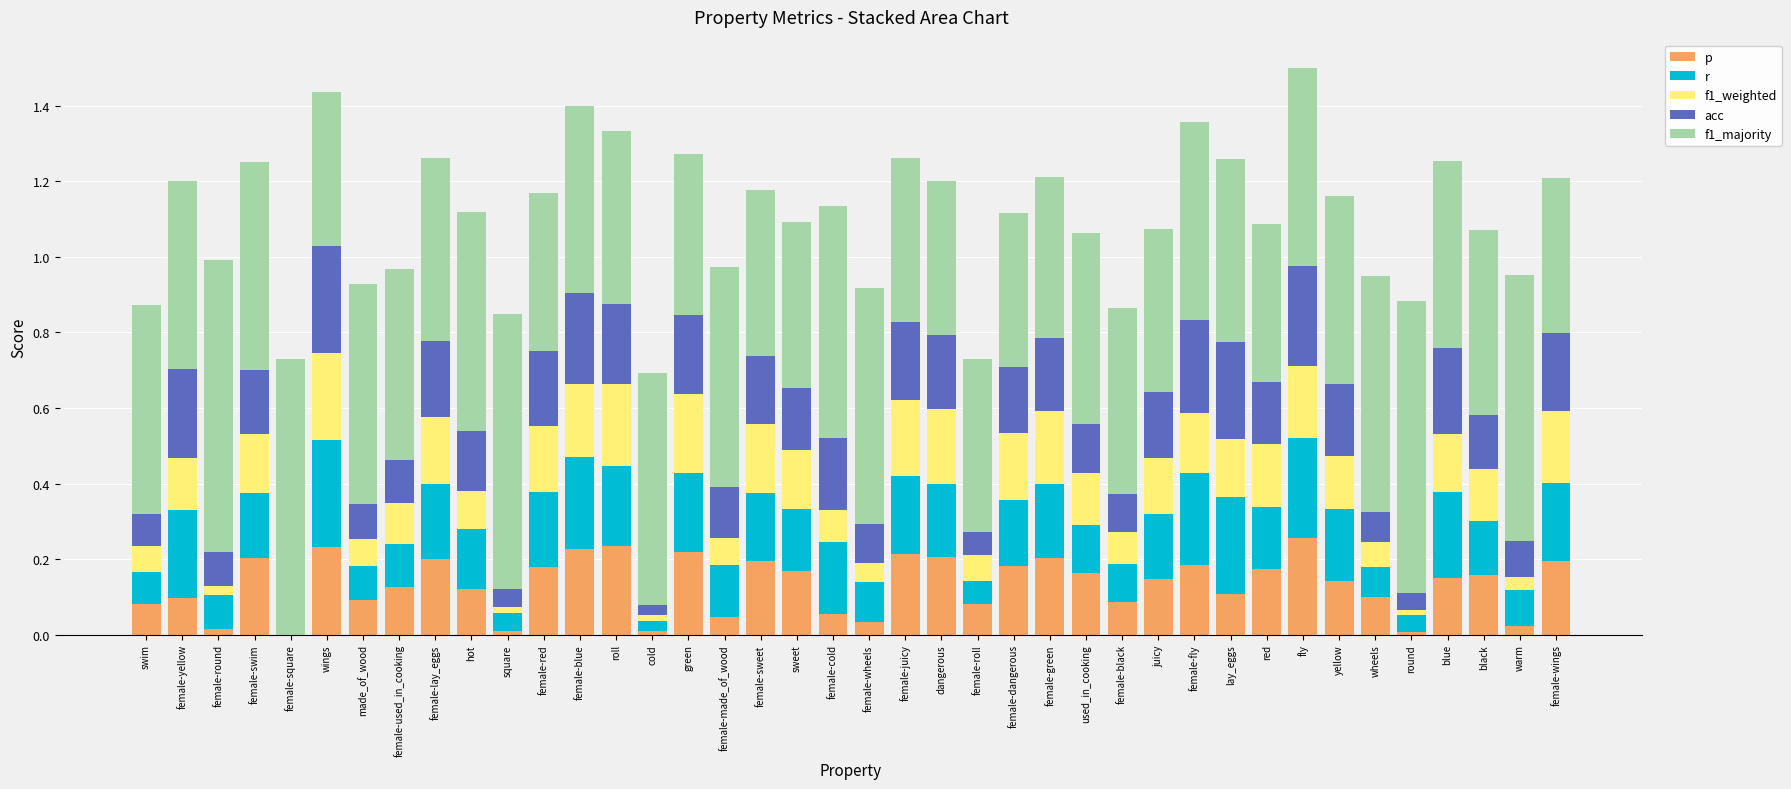

What is the total value across all series at female-green?

1.2